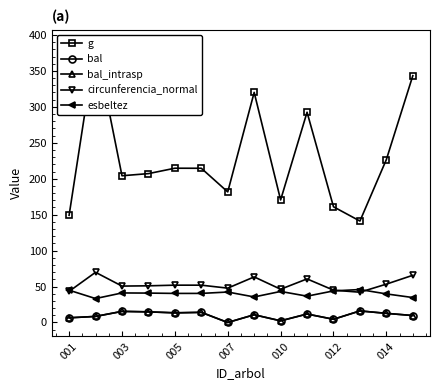

Which series changed the most between 010 and 11?

g